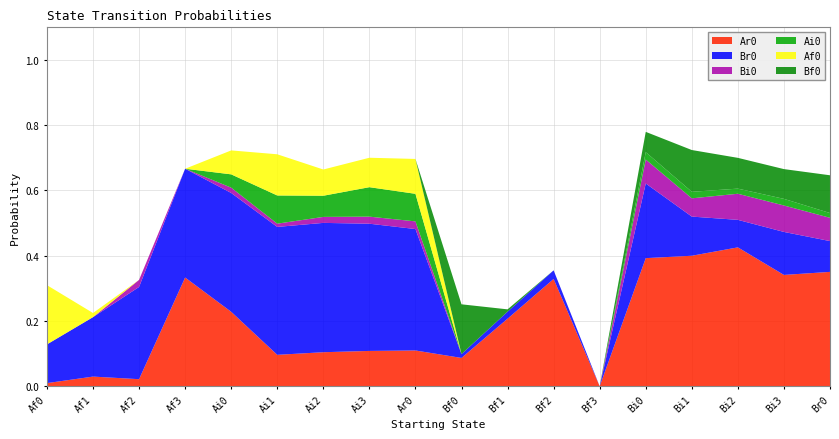

Reading left to right, what are all the values shown in this chart?

Ar0: 0.0	0.0	0.0	0.3	0.2	0.1	0.1	0.1	0.1	0.1	0.2	0.3	0.0	0.4	0.4	0.4	0.3	0.4
Br0: 0.1	0.2	0.3	0.3	0.4	0.4	0.4	0.4	0.4	0.0	0.0	0.0	0.0	0.2	0.1	0.1	0.1	0.1
Bi0: 0.0	0.0	0.0	0.0	0.0	0.0	0.0	0.0	0.0	0.0	0.0	0.0	0.0	0.1	0.1	0.1	0.1	0.1
Ai0: 0.0	0.0	0.0	0.0	0.0	0.1	0.1	0.1	0.1	0.0	0.0	0.0	0.0	0.0	0.0	0.0	0.0	0.0
Af0: 0.2	0.0	0.0	0.0	0.1	0.1	0.1	0.1	0.1	0.0	0.0	0.0	0.0	0.0	0.0	0.0	0.0	0.0
Bf0: 0.0	0.0	0.0	0.0	0.0	0.0	0.0	0.0	0.0	0.2	0.0	0.0	0.0	0.1	0.1	0.1	0.1	0.1